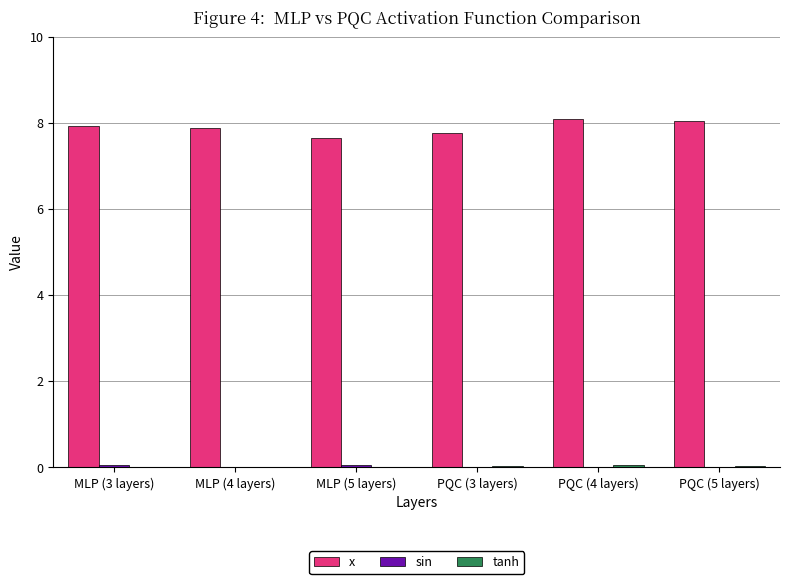

What is the sum of all x values?

47.3